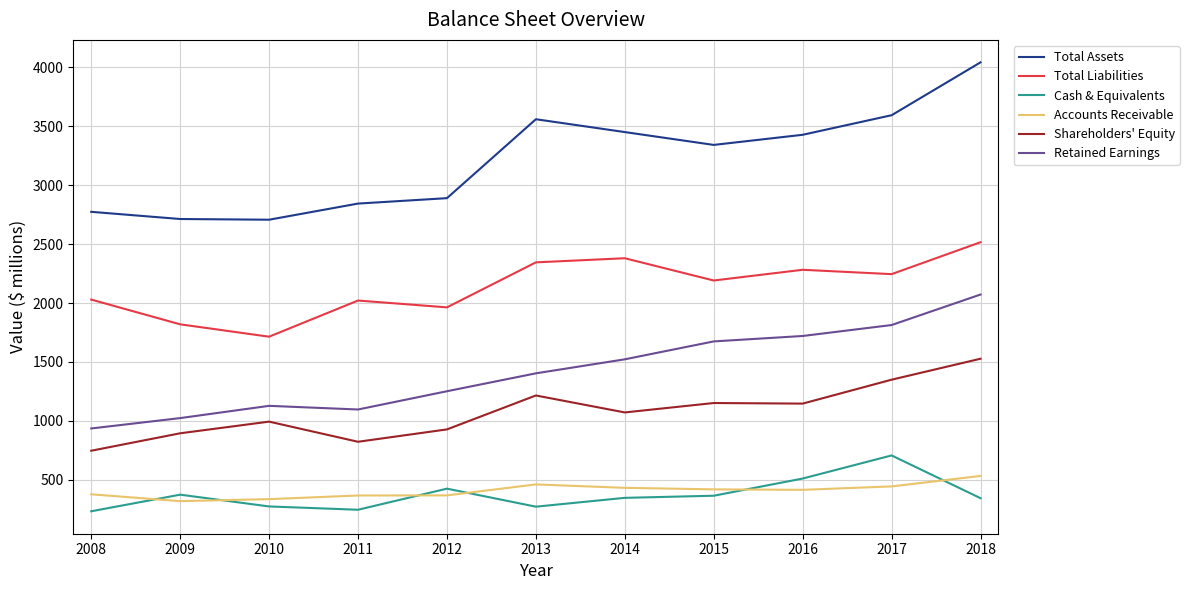

What is the lowest value of the Retained Earnings series?

935